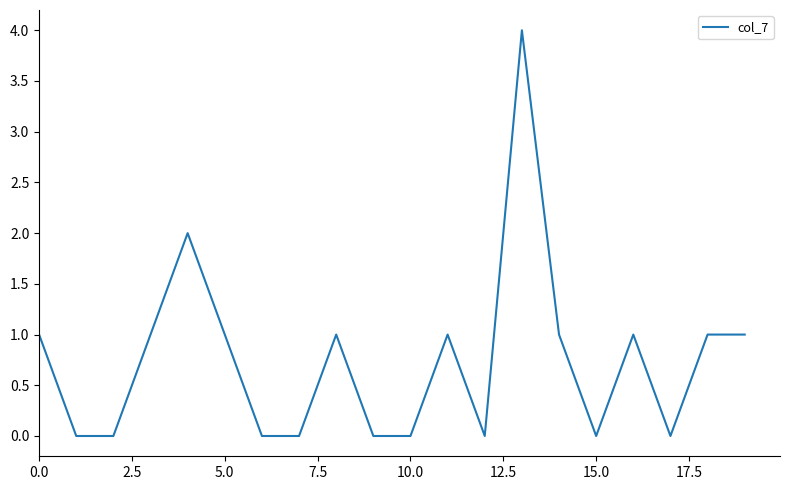

What is the maximum value shown in the chart?

4